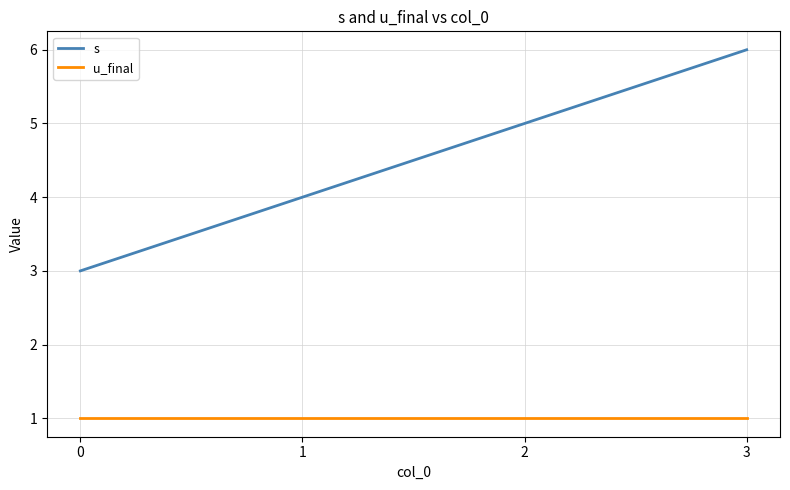

What is the total value across all series at 2?

6